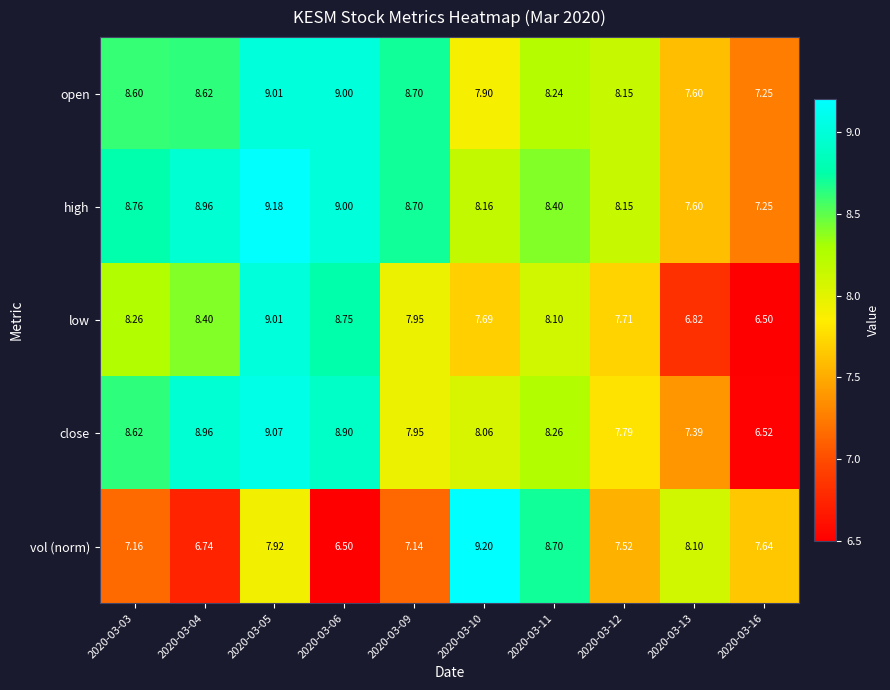

Which series has the largest total across all categories?

high